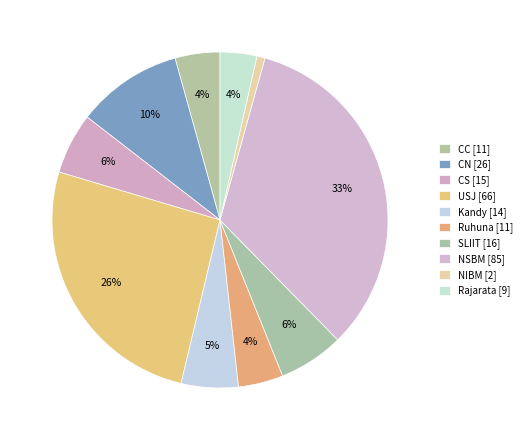

Approximately how many times larger is the value at Rajarata compared to CN?

0.3